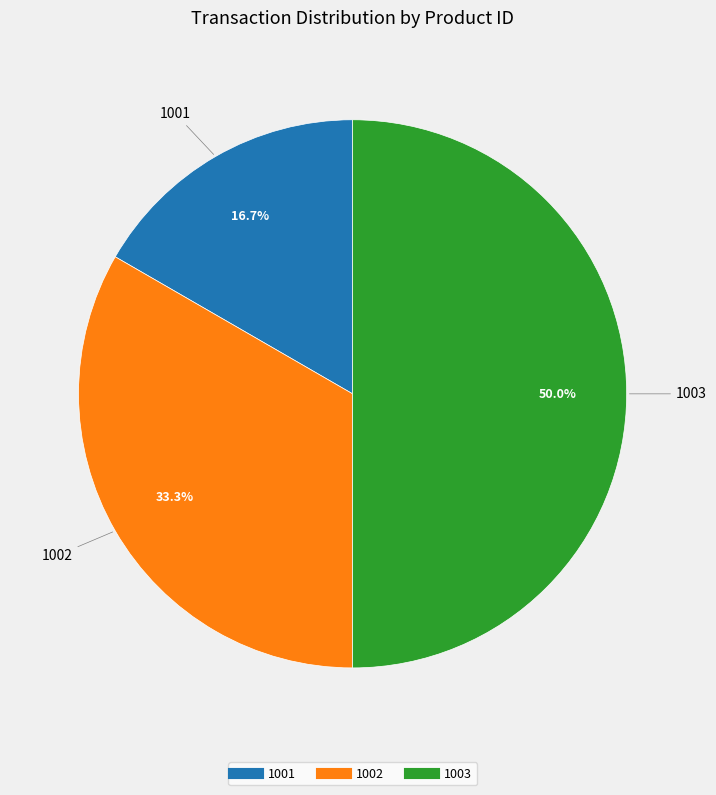

To the nearest percent, what portion does 1002 represent?

33%